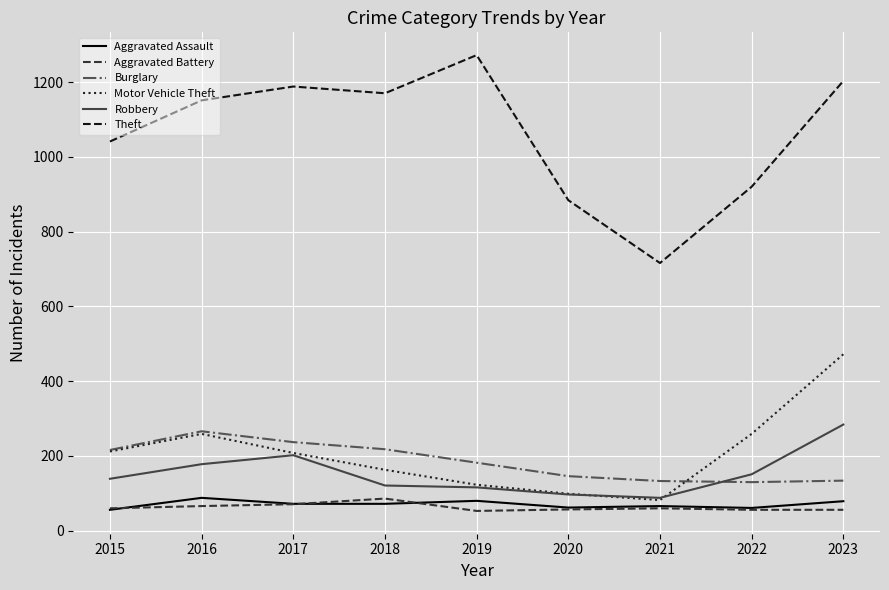

True or false: Motor Vehicle Theft has a value of 72 at 2022.

False